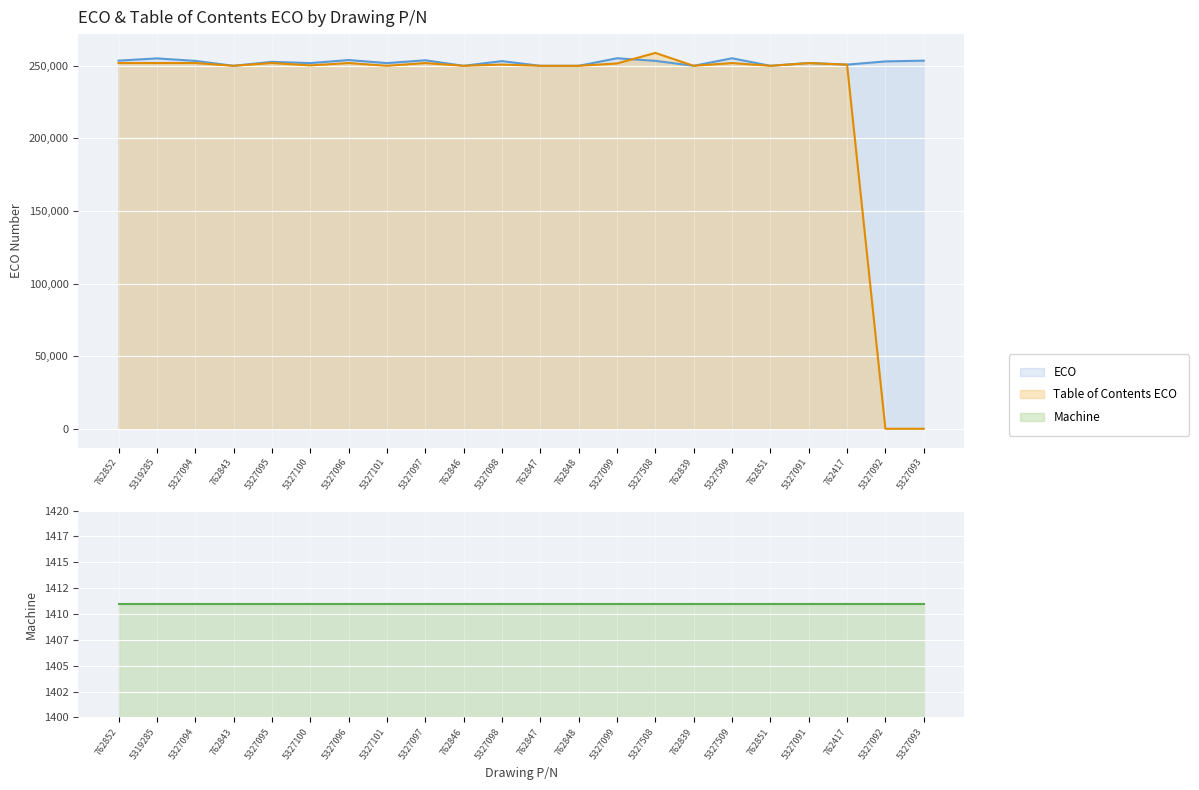

Which series has the widest spread of values?

Table of Contents ECO